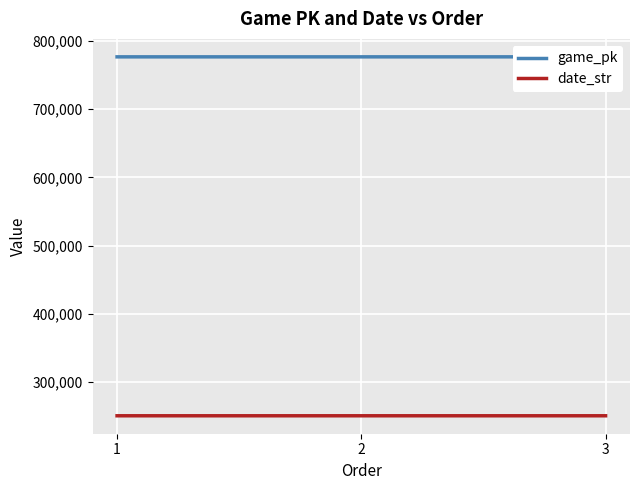

What is the greatest value displayed?

776741